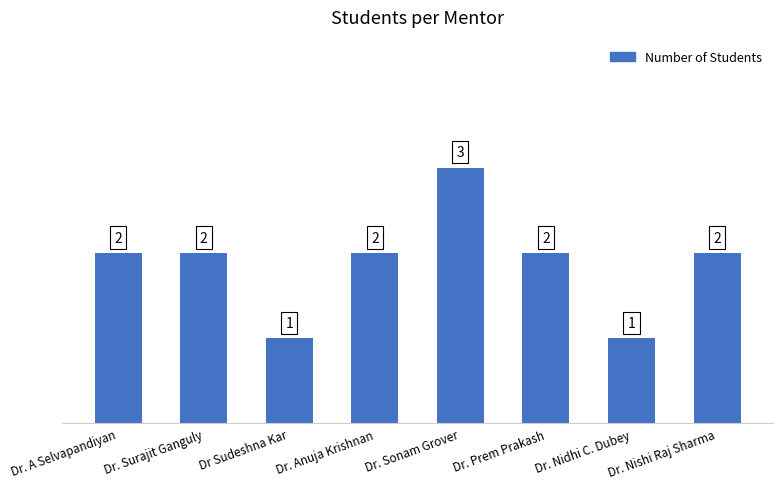

Approximately how many times larger is the value at Dr. Prem Prakash compared to Dr. Nishi Raj Sharma?

1.0